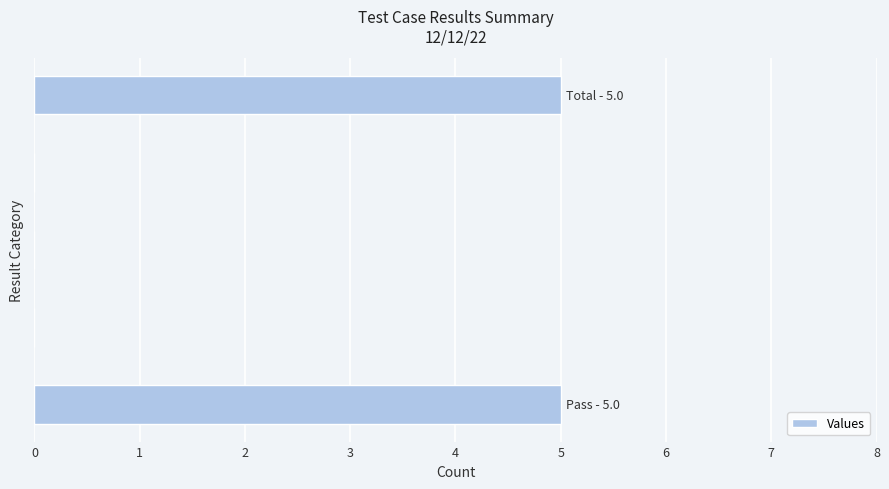

What is the greatest value displayed?

5